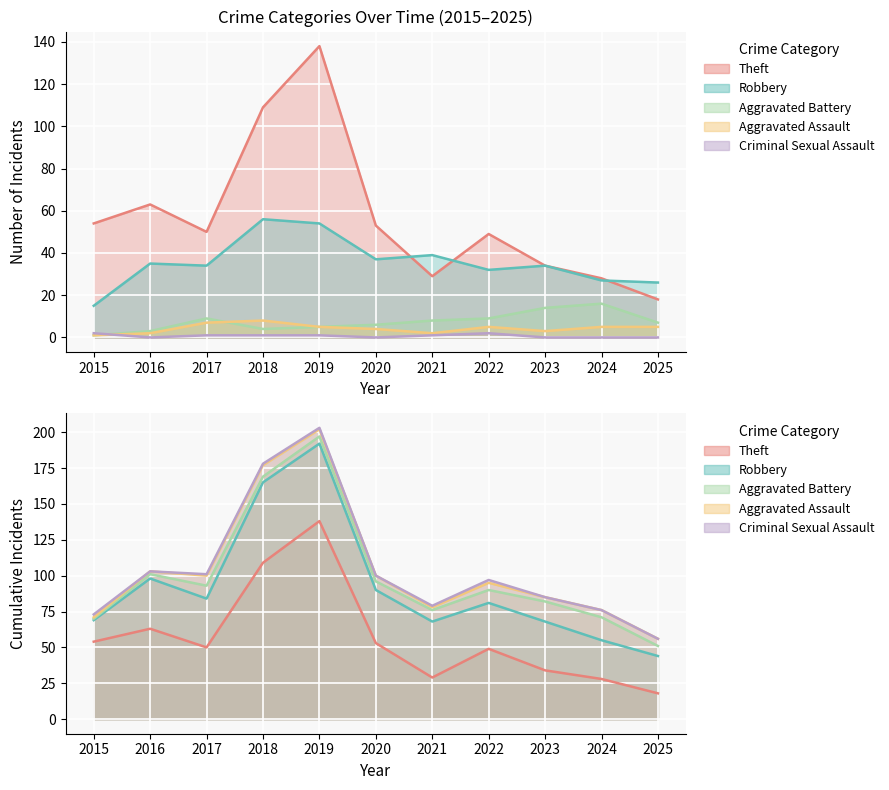

Reading left to right, list all the values displayed in this chart.

Theft: 2015=54	2016=63	2017=50	2018=109	2019=138	2020=53	2021=29	2022=49	2023=34	2024=28	2025=18
Robbery: 2015=15	2016=35	2017=34	2018=56	2019=54	2020=37	2021=39	2022=32	2023=34	2024=27	2025=26
Aggravated Battery: 2015=1	2016=3	2017=9	2018=4	2019=5	2020=6	2021=8	2022=9	2023=14	2024=16	2025=7
Aggravated Assault: 2015=1	2016=2	2017=7	2018=8	2019=5	2020=4	2021=2	2022=5	2023=3	2024=5	2025=5
Criminal Sexual Assault: 2015=2	2016=0	2017=1	2018=1	2019=1	2020=0	2021=1	2022=2	2023=0	2024=0	2025=0